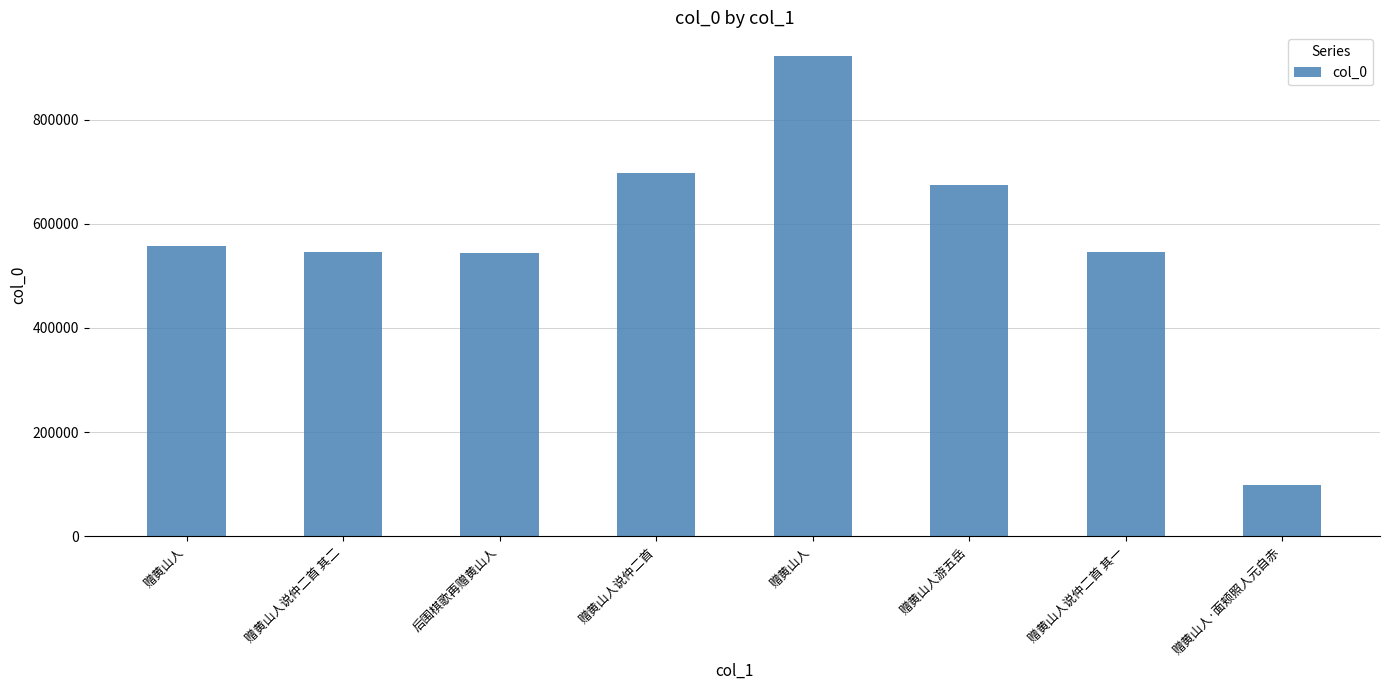

What is the difference between the second highest and second lowest values?

153610